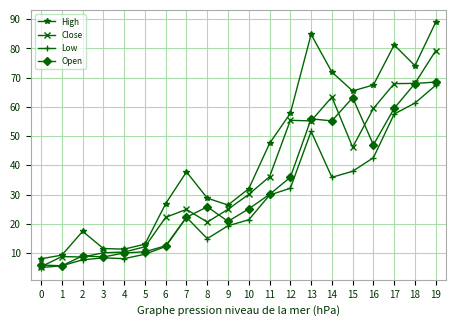

What is the difference between the highest and lowest values at 3?

3.2